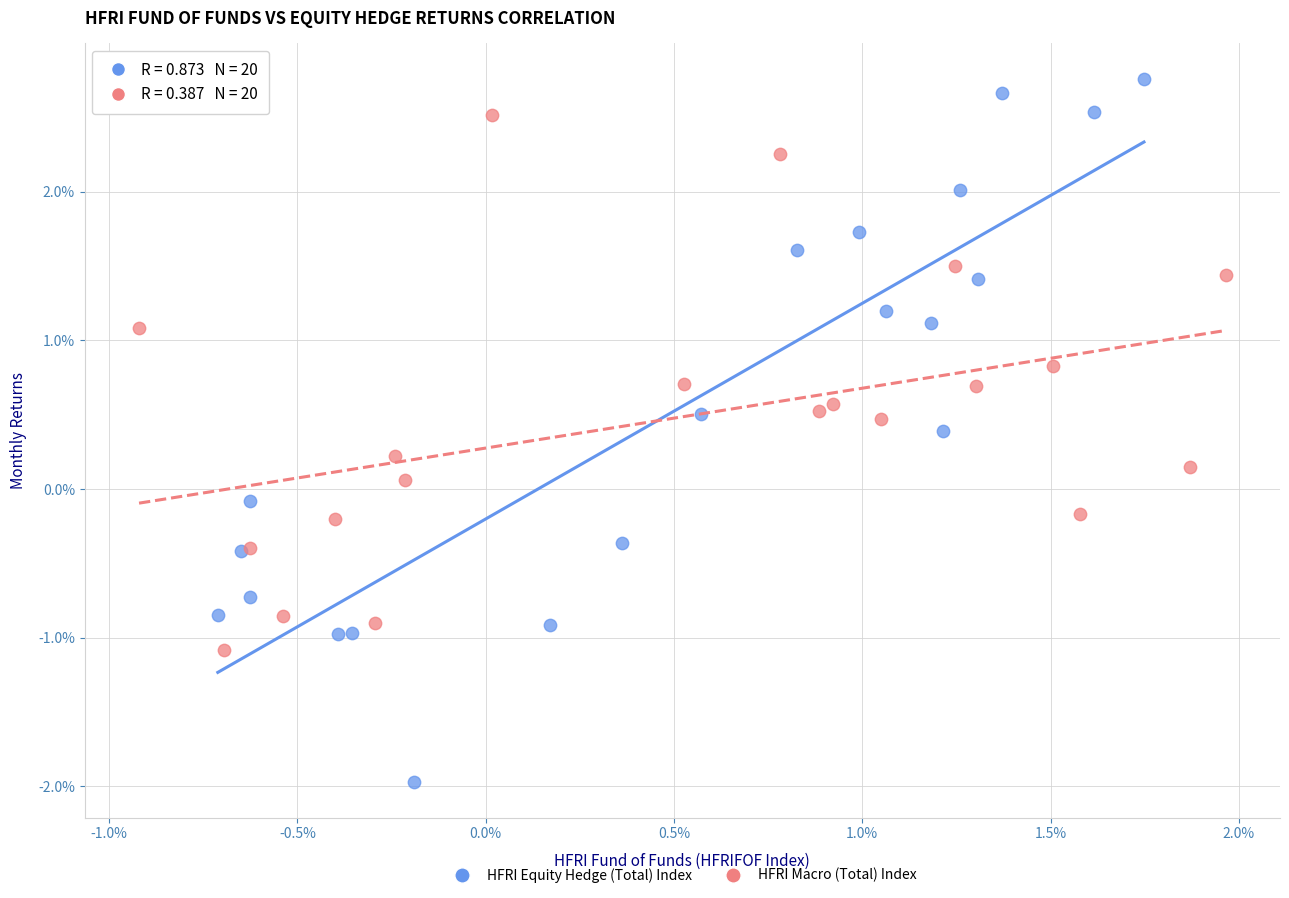

Which series has the widest spread of Y values?

HFRI Equity Hedge (Total) Index